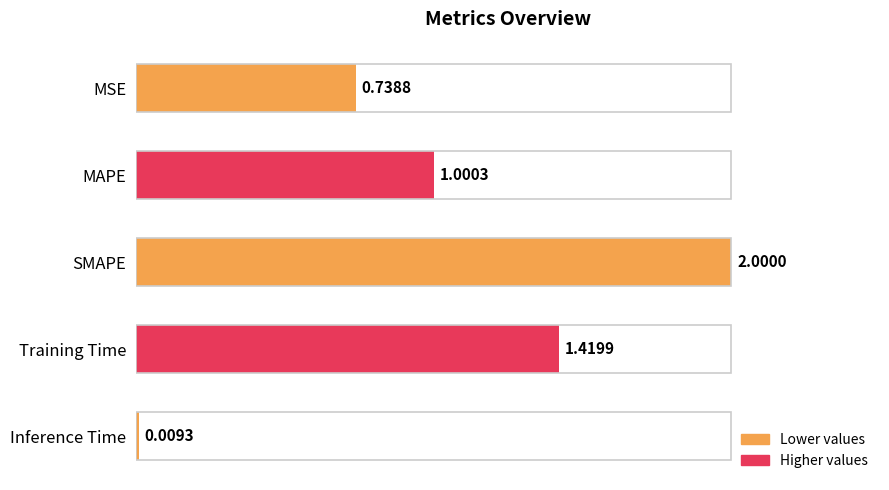

How many values exceed 1?

3